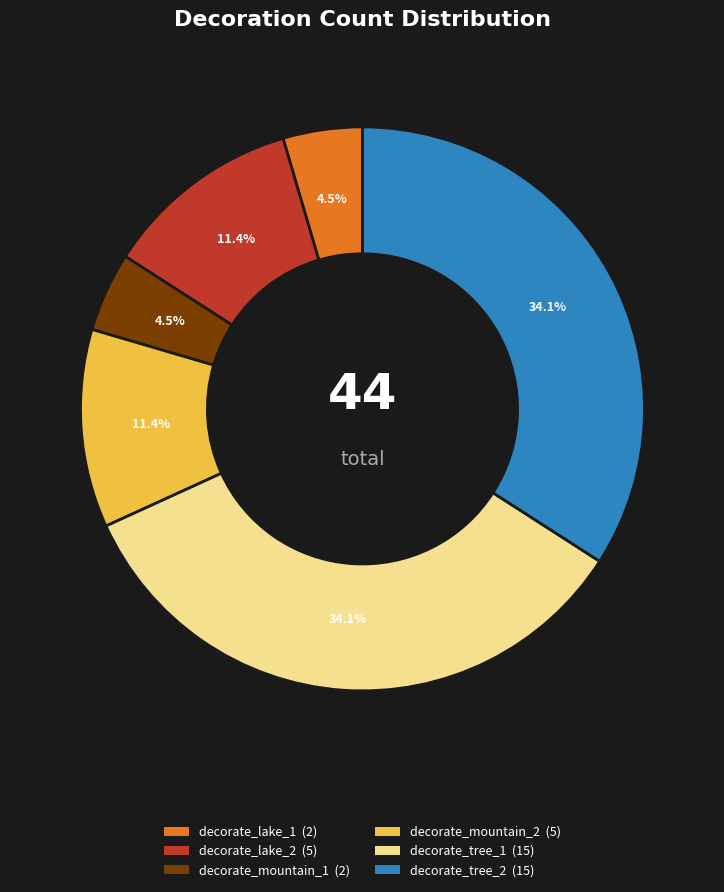

Does decorate_mountain_1 account for over 50% of the chart?

No